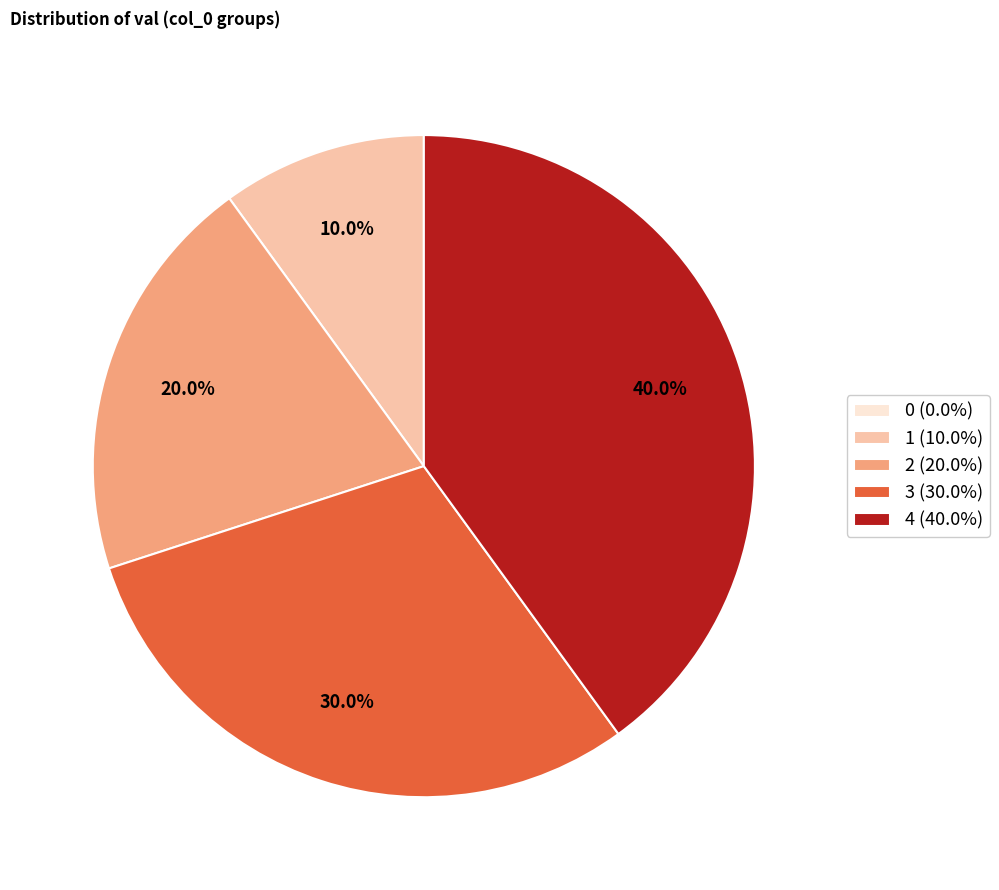

Is there a majority slice in this chart?

No